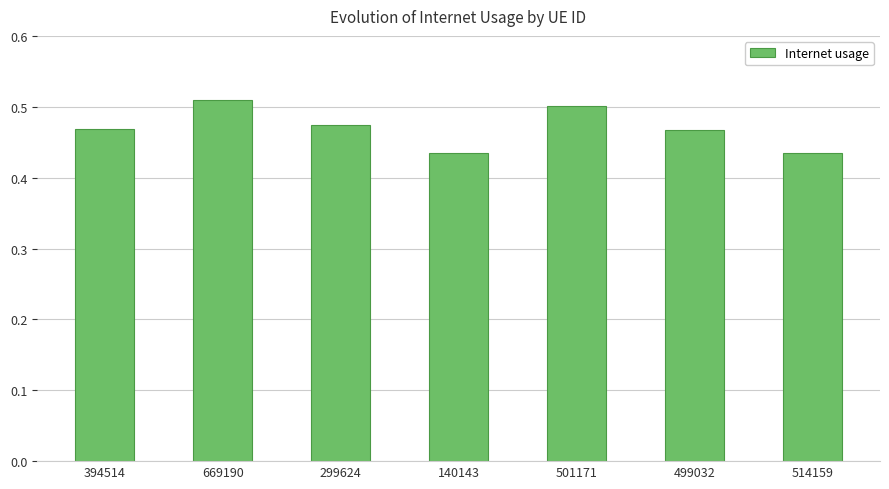

Does the chart contain stacked bars?

No